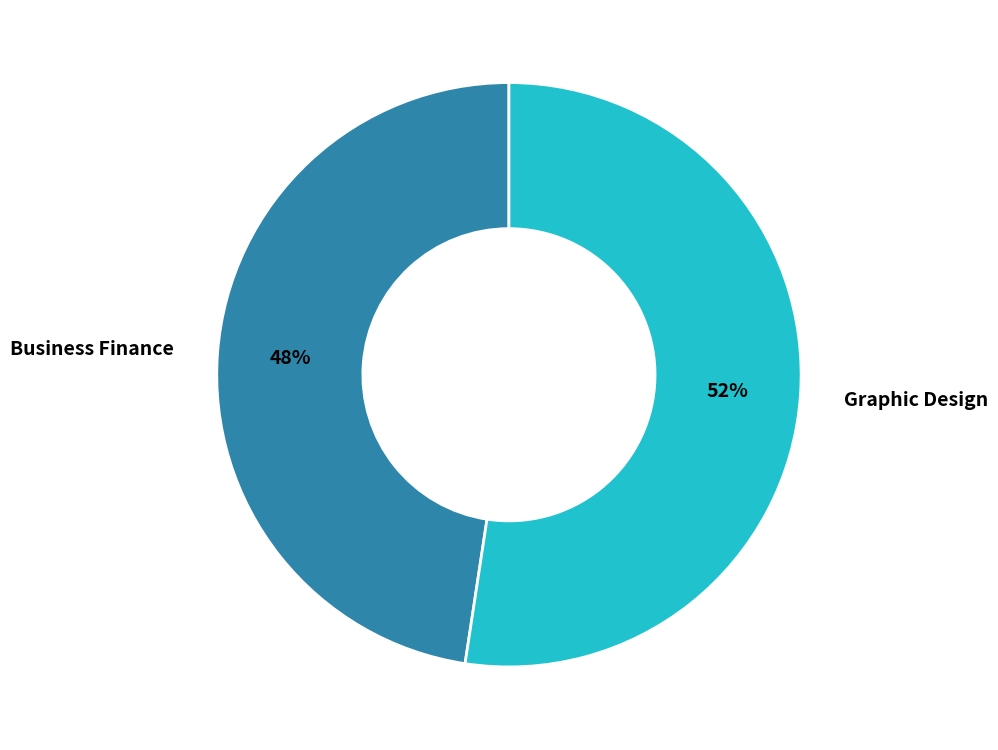

To the nearest percent, what is the average slice percentage?

50%